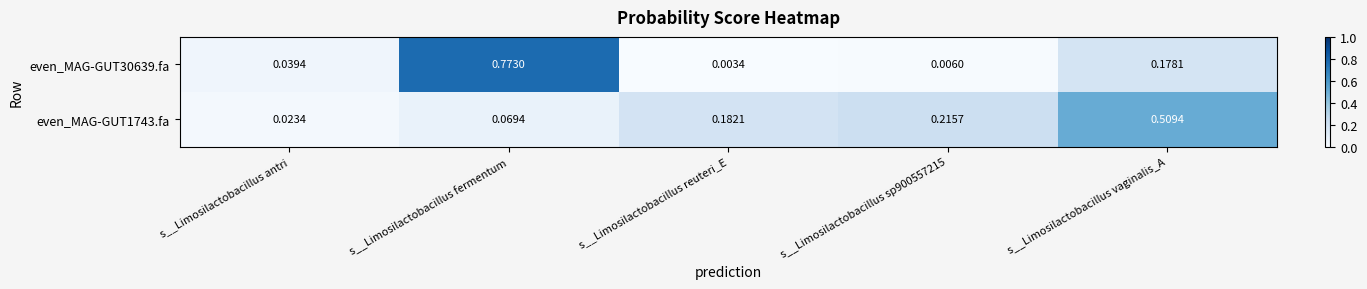

At how many categories does at least one series exceed 0?

5